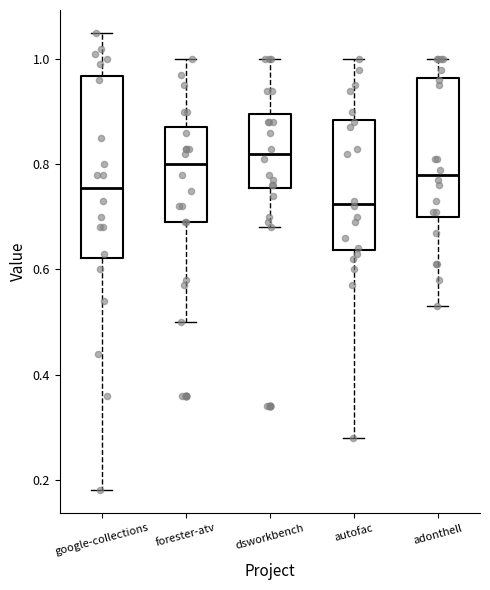

Where is the upper edge of the box for forester-atv on the y-axis? The values are not printed on the chart, so give them approximately, as read against the axis.

0.88